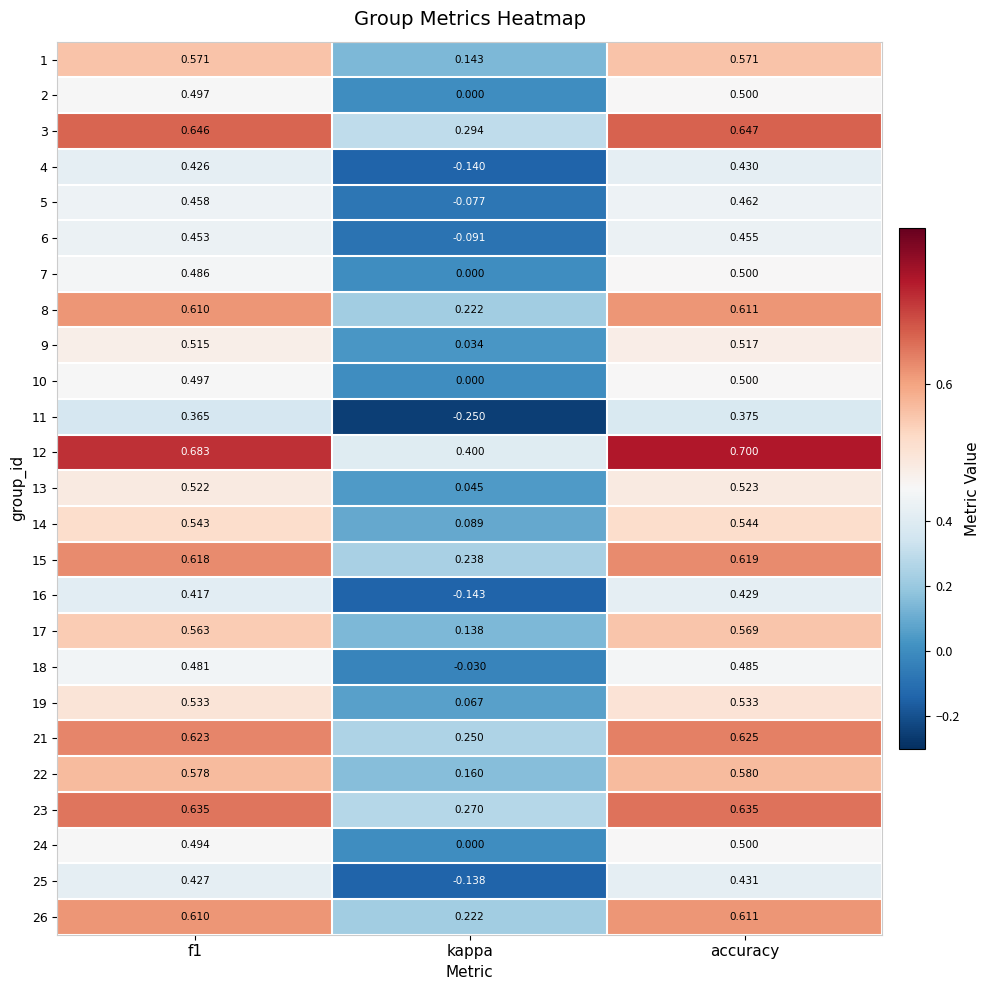

Is the value of 18 at f1 greater than the value of 19 at f1?

No